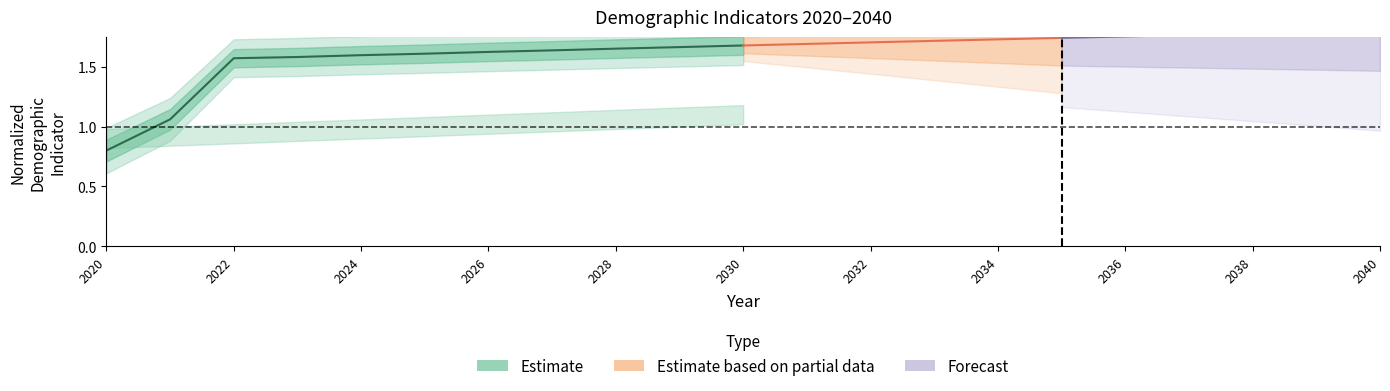

Reading left to right, extract all data points from this chart.

0.8	1.1	1.6	1.6	1.6	1.6	1.6	1.6	1.7	1.7	1.7